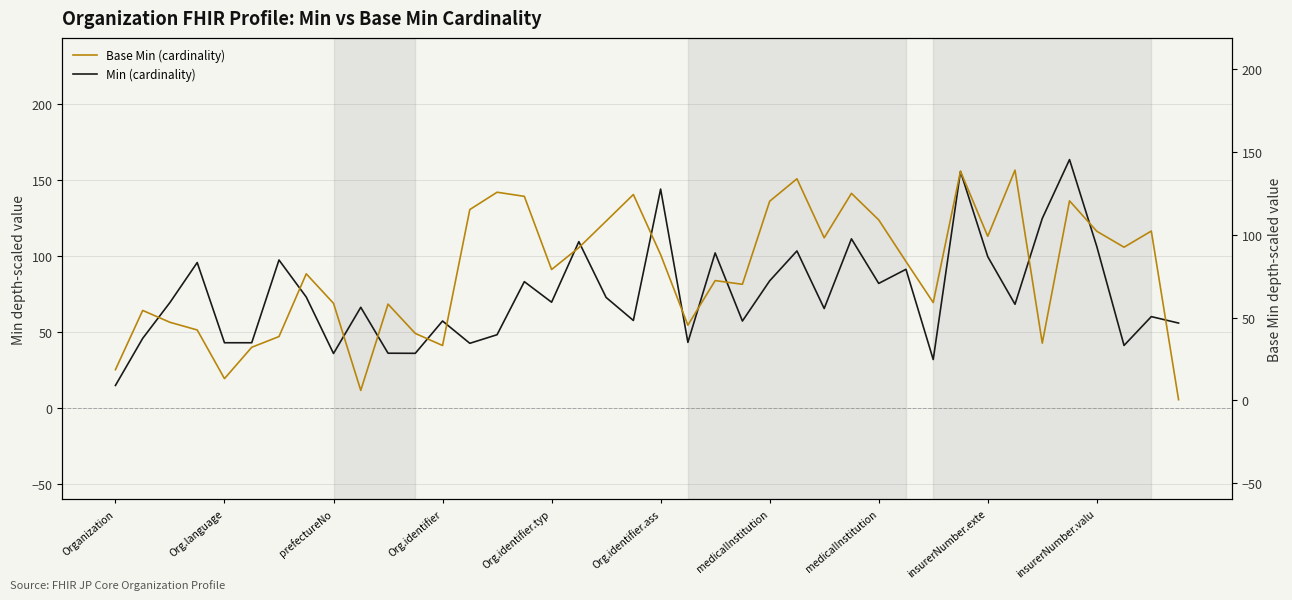

Does the chart have visible grid lines?

Yes